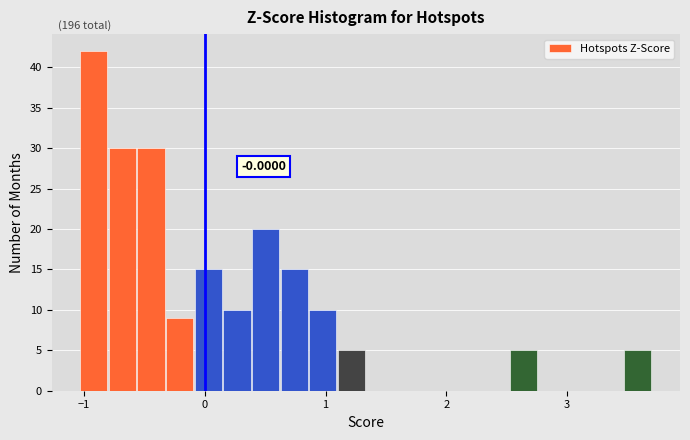

Around what value on the x-axis is the tallest bar? Give the approximate position of its centre, as read against the axis.

-0.9